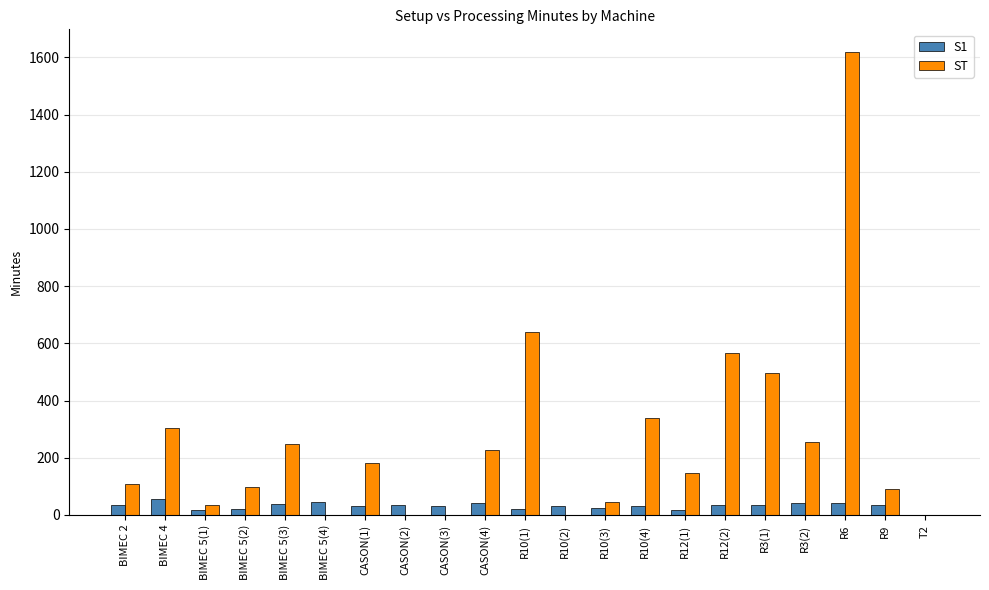

Between CASON(4) and R10(3), which series saw the biggest shift?

ST